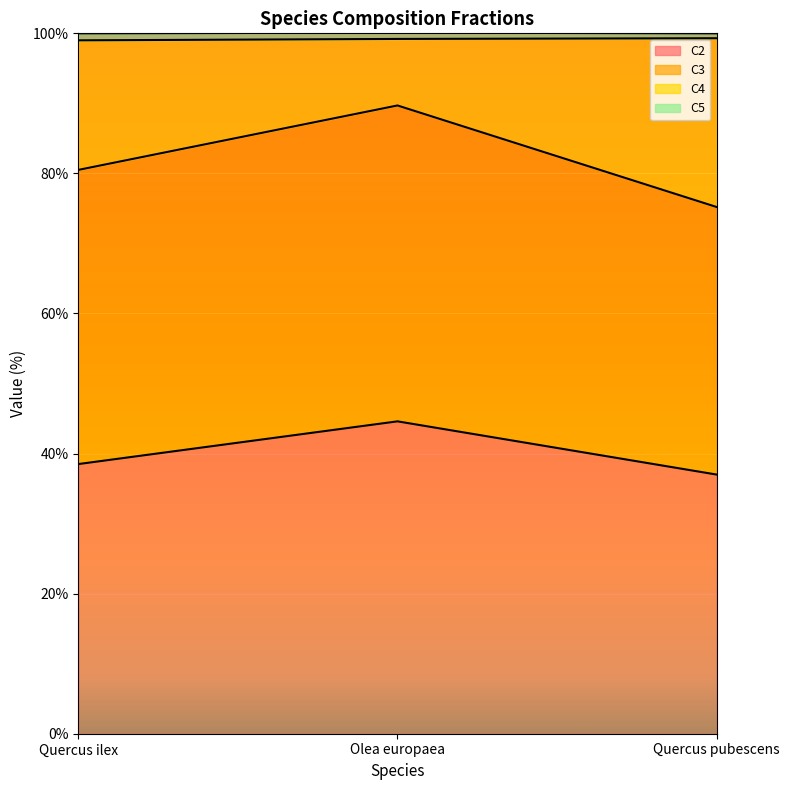

True or false: C4 has a value of 122.3 at Quercus ilex.

False